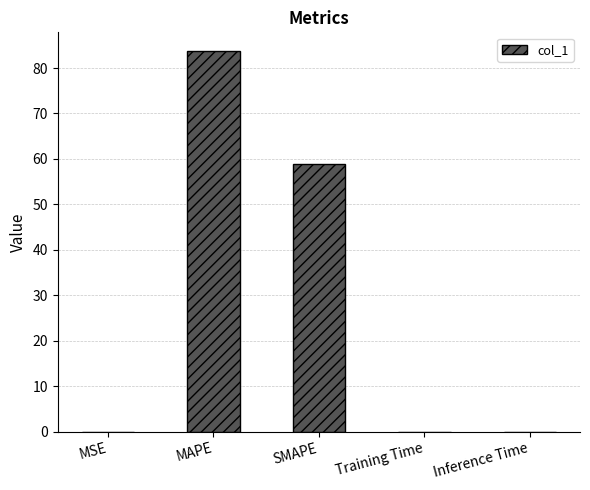

The value at SMAPE is 59.0. True or false?

True